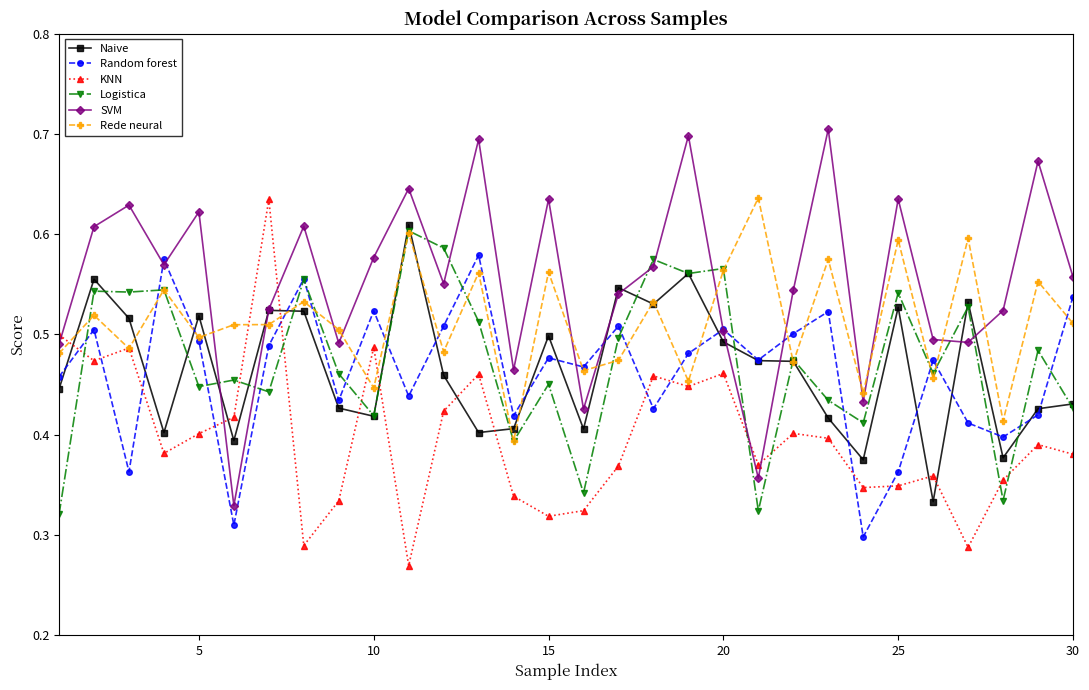

Count the Logistica values in the range 0 to 1.

30